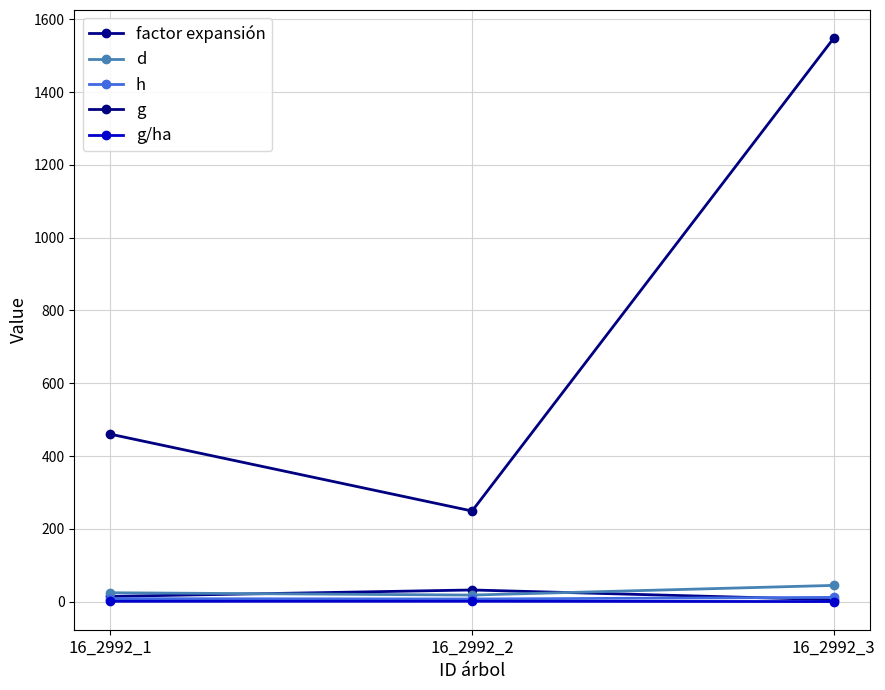

What is the sum of the g/ha values at 16_2992_2 and 16_2992_3?

0.8